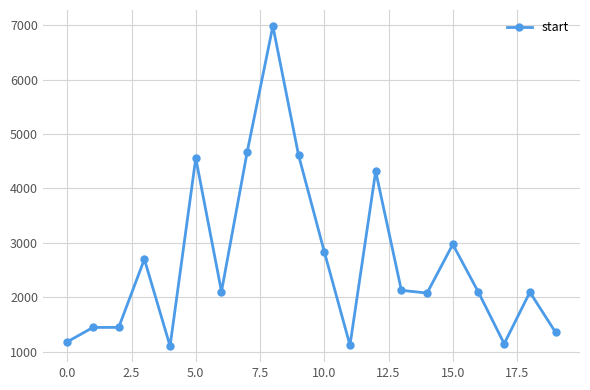

True or false: the data has more than 0 interior local peaks.

True